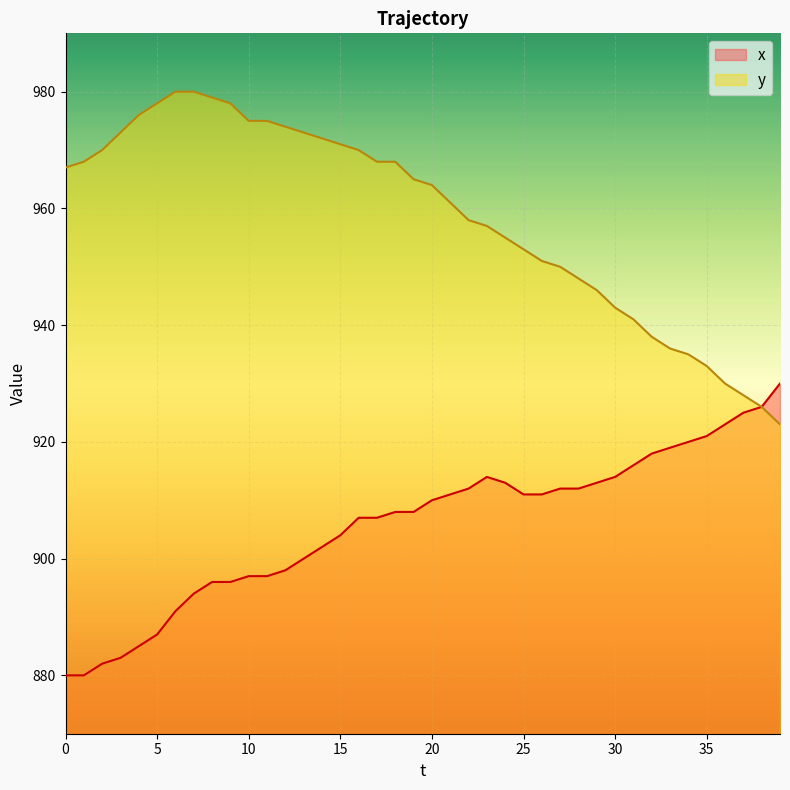

List the series in order of their overall mean, highest first.

y, x